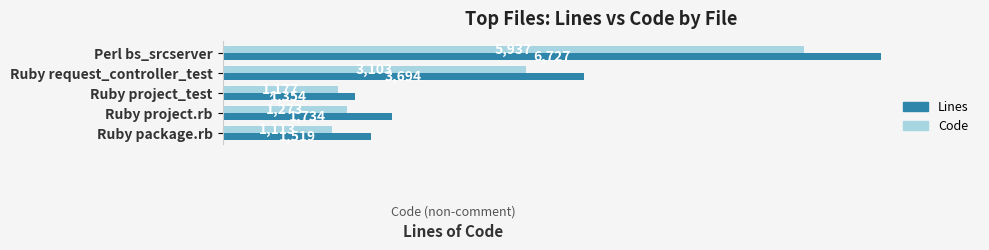

What are all the series names shown in the legend?

Lines, Code